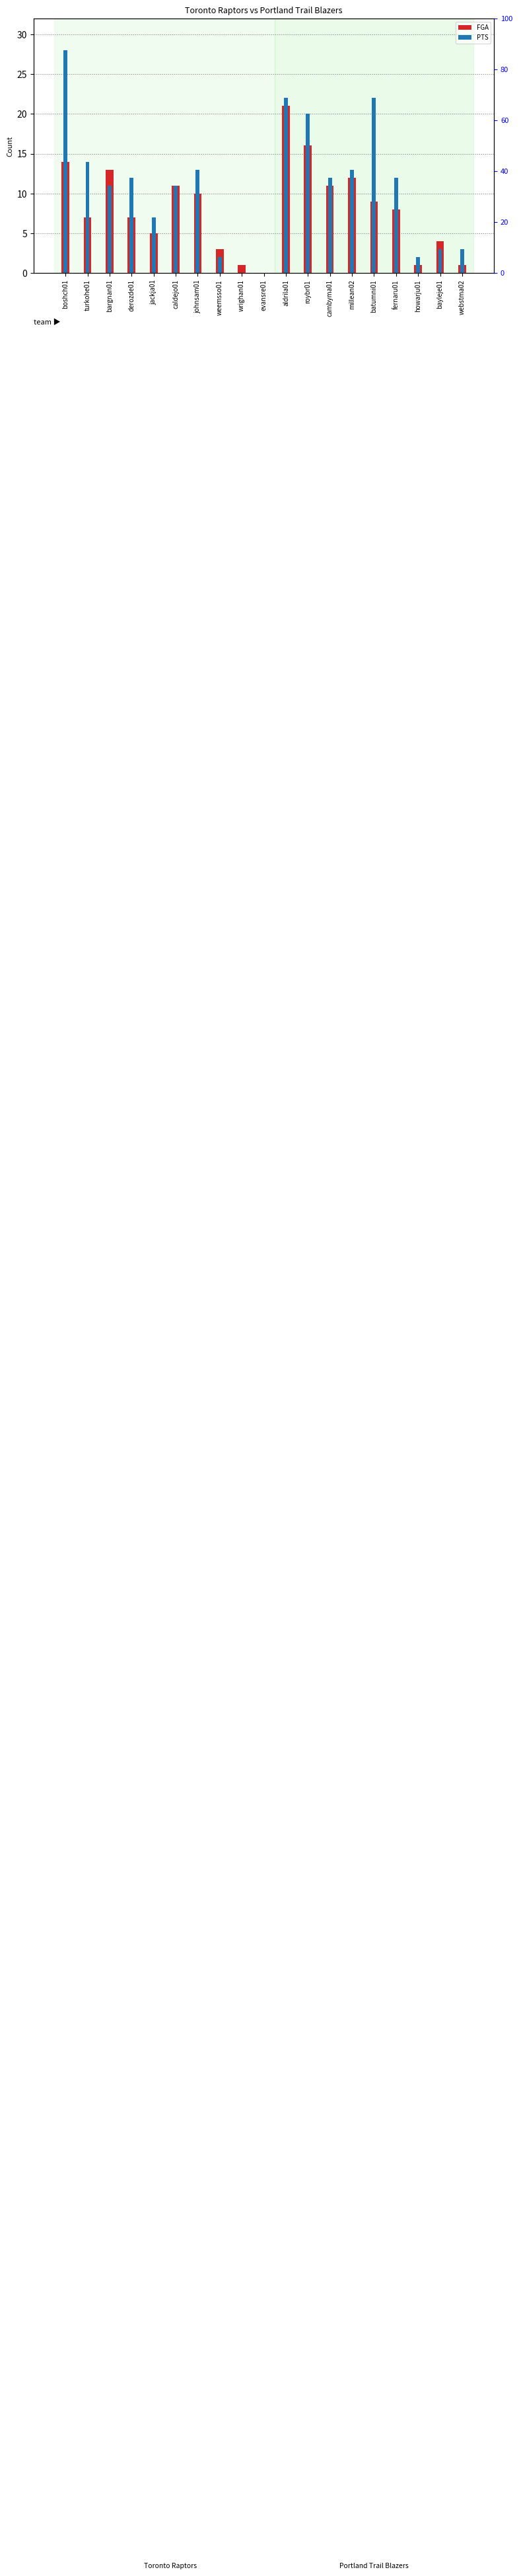

What is the total value across all series at jackja01?

12